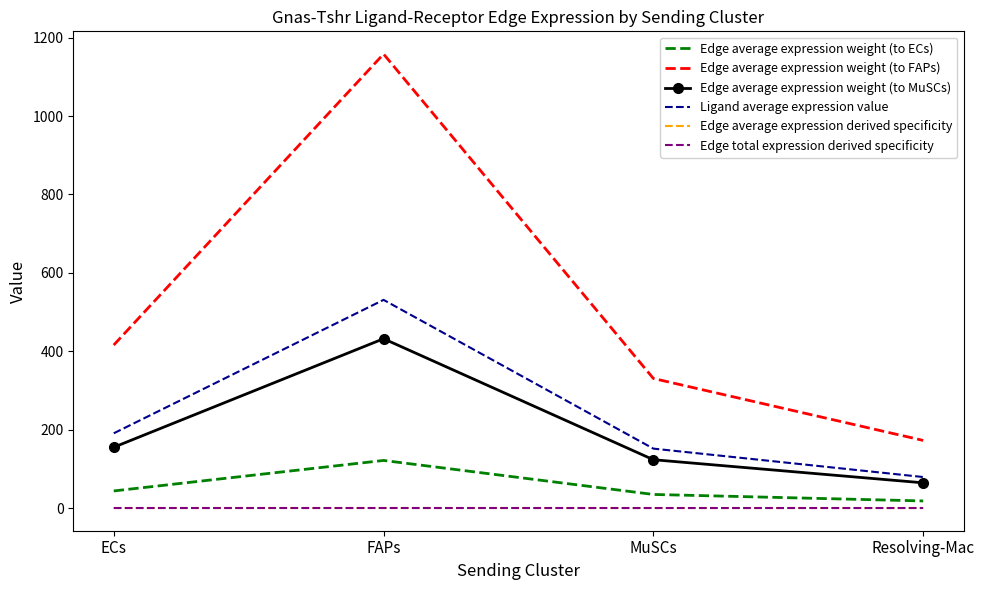

Reading left to right, what are all the values shown in this chart?

Edge average expression weight (to ECs): 43.6	121.4	34.6	18.1
Edge average expression weight (to FAPs): 415.8	1158.3	330.5	172.4
Edge average expression weight (to MuSCs): 155.1	432.0	123.3	64.3
Ligand average expression value: 190.7	531.1	151.6	79.1
Edge average expression derived specificity: 0.0	0.0	0.0	0.0
Edge total expression derived specificity: 0.0	0.0	0.0	0.0